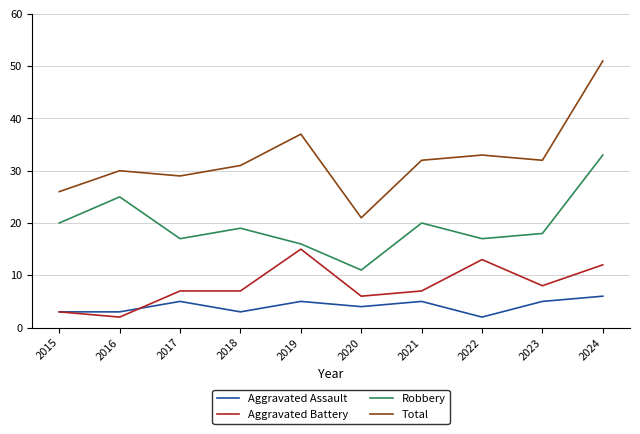

The Aggravated Battery series shows 3 at 2015. True or false?

True